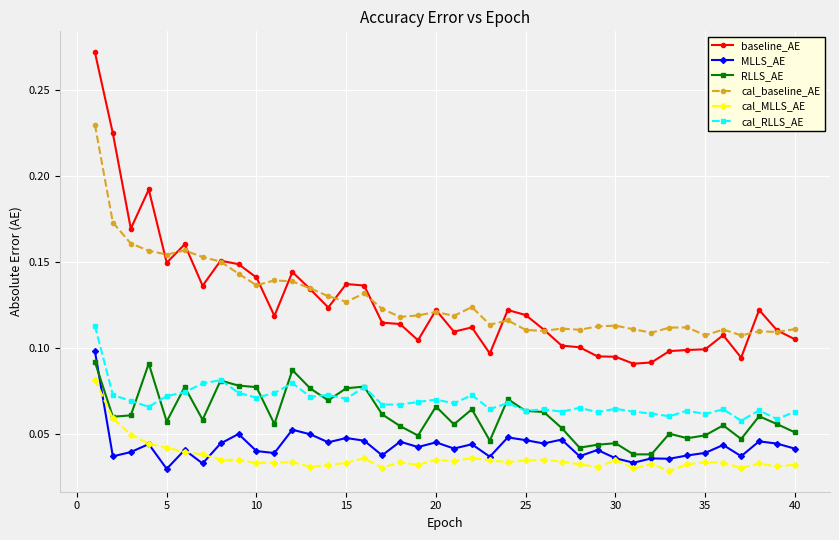

At how many categories does at least one series exceed 0?

40